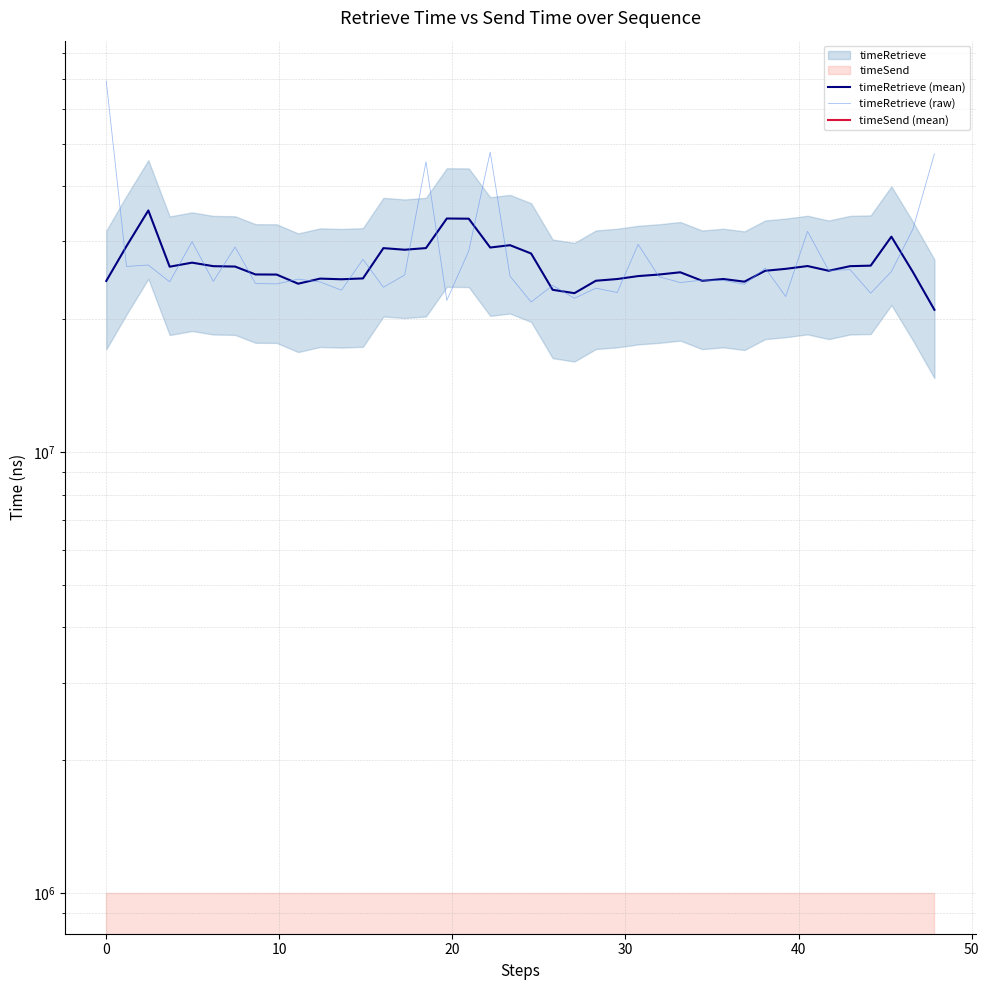

Which series has the widest spread of values?

timeRetrieve (raw)